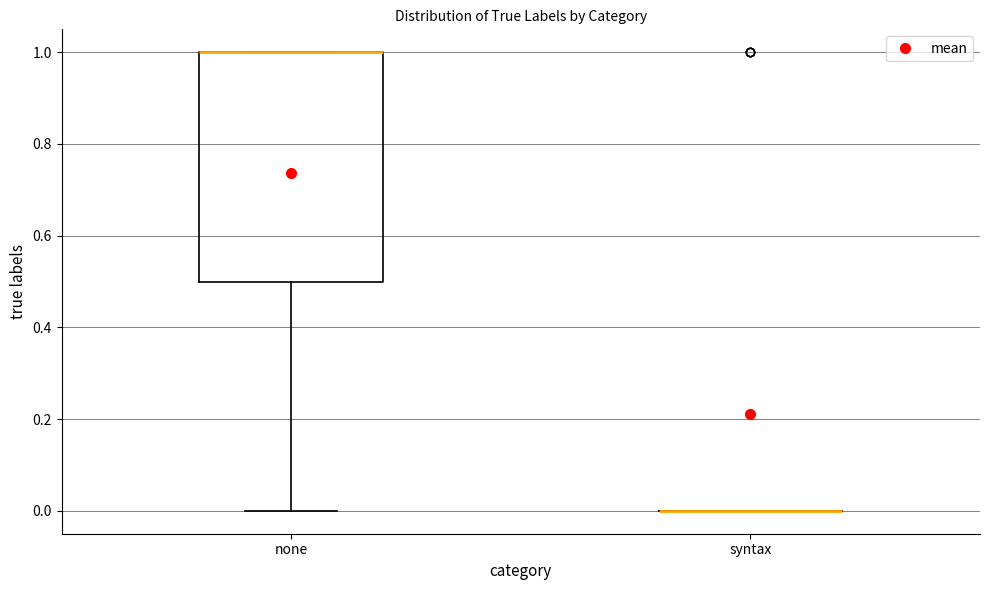

Reading left to right, read every box against the y-axis: the position of its median line, the range the box covers, and the ends of its whiskers. The values are not printed on the chart, so give them approximately, as read against the axis.

none: median 1.0 (drawn on the box's upper edge), box 0.5 to 1.0, whiskers 0.0 to 1.0
syntax: box collapsed to a line at 0.0, whiskers 0.0 to 0.0